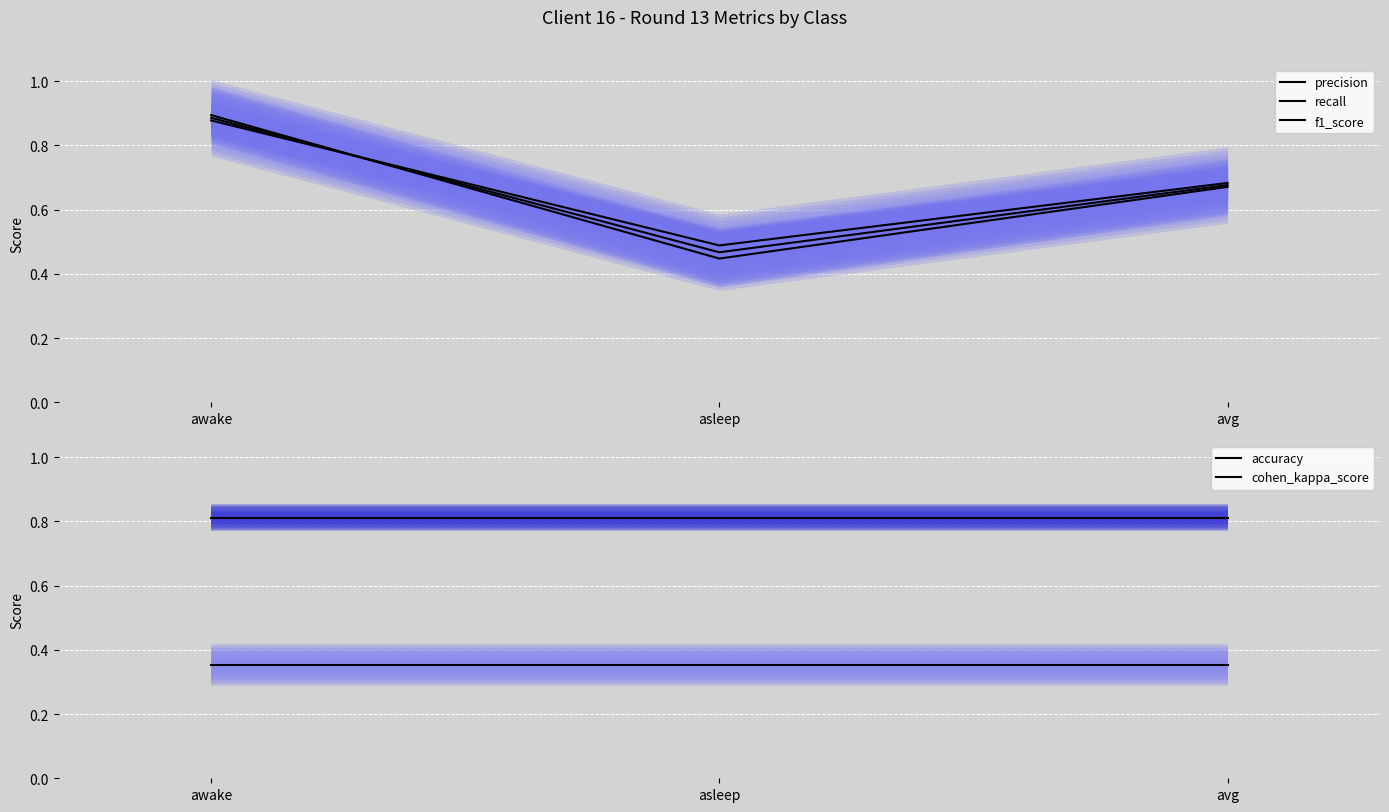

Which series has the largest total across all categories?

accuracy